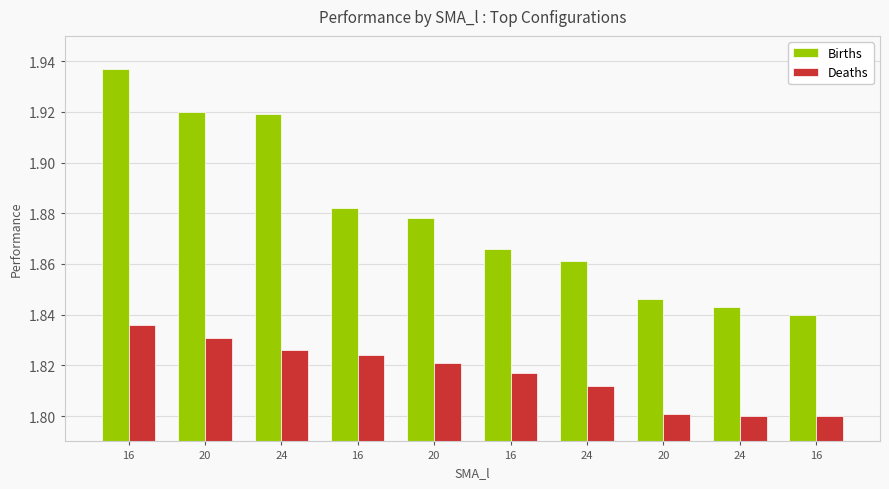

What is the label of the 2nd bar from the left?

20